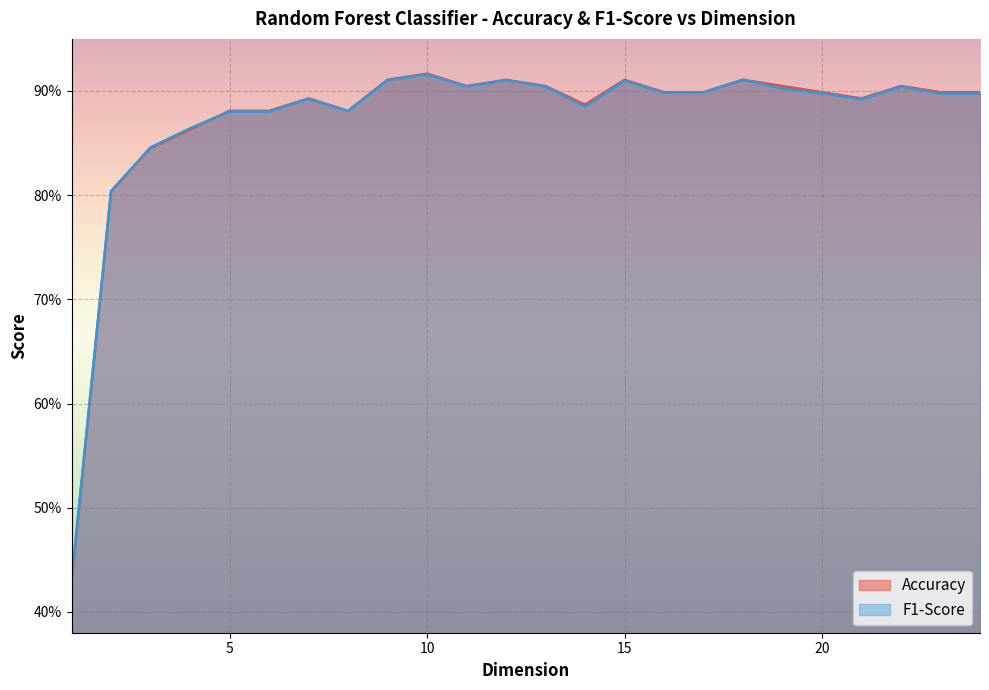

Reading left to right, transcribe all the data shown in this chart.

Accuracy line: 0.4	0.8	0.8	0.9	0.9	0.9	0.9	0.9	0.9	0.9	0.9	0.9	0.9	0.9	0.9	0.9	0.9	0.9	0.9	0.9	0.9	0.9	0.9	0.9
F1-Score line: 0.4	0.8	0.8	0.9	0.9	0.9	0.9	0.9	0.9	0.9	0.9	0.9	0.9	0.9	0.9	0.9	0.9	0.9	0.9	0.9	0.9	0.9	0.9	0.9